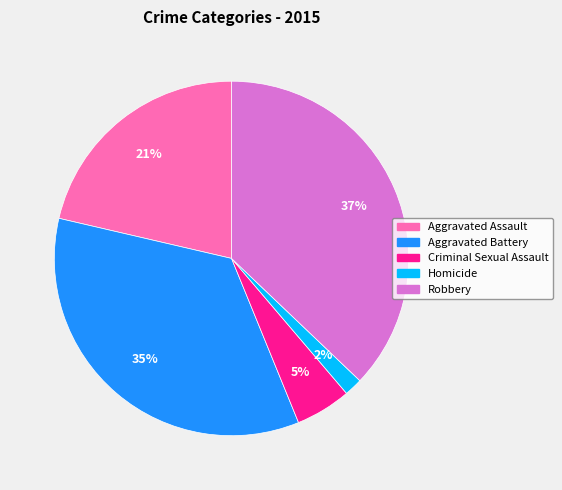

How many slices are in this pie chart?

5